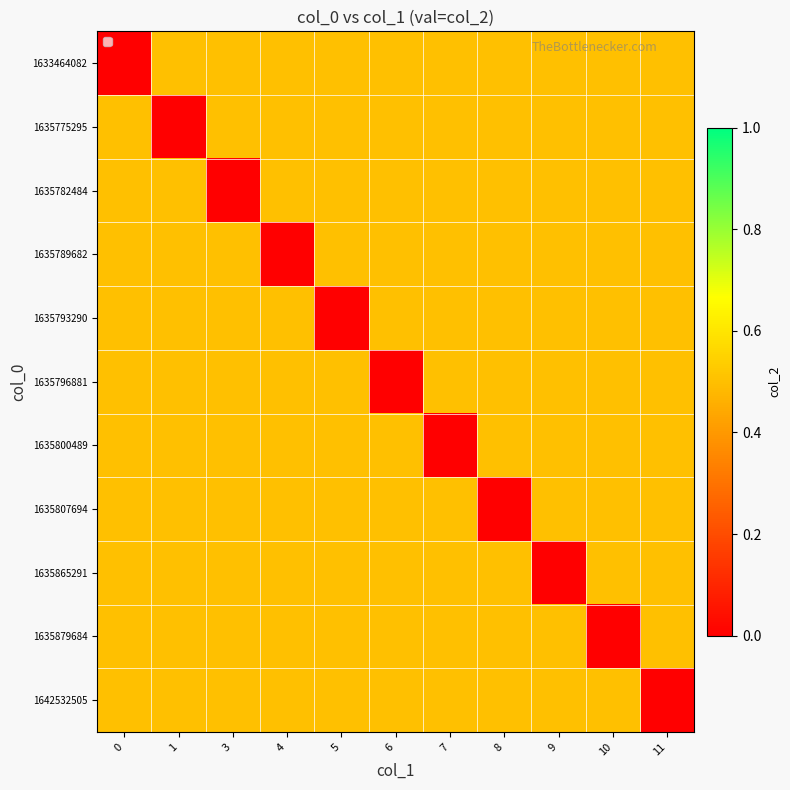

Rank the series at 4 from highest to lowest value.

1633464082, 1635775295, 1635782484, 1635793290, 1635796881, 1635800489, 1635807694, 1635865291, 1635879684, 1642532505, 1635789682